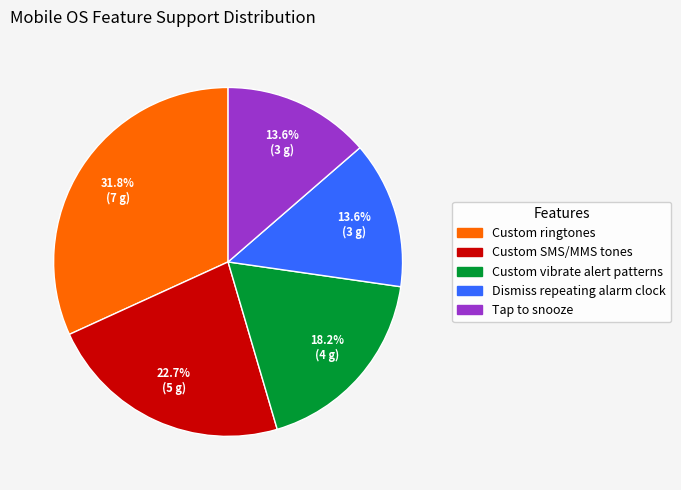

The Custom SMS/MMS tones slice represents 37% of the pie. True or false?

False